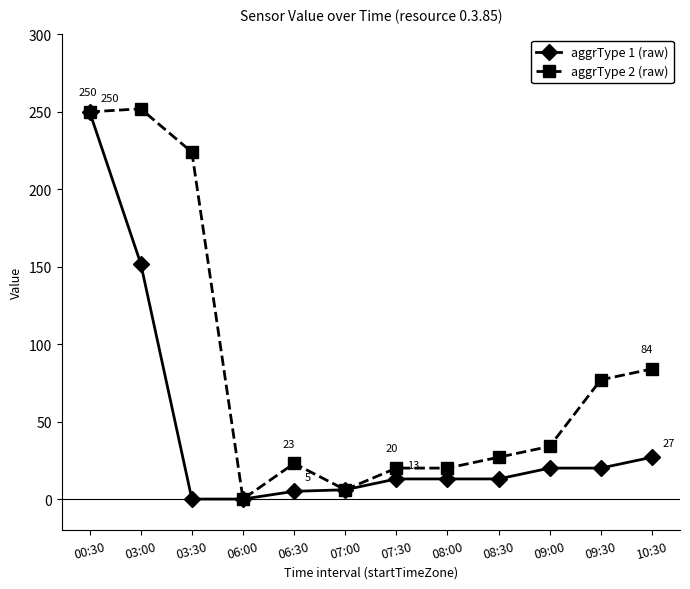

Is it true that aggrType 2 (raw) equals 250 at 00:30?

True